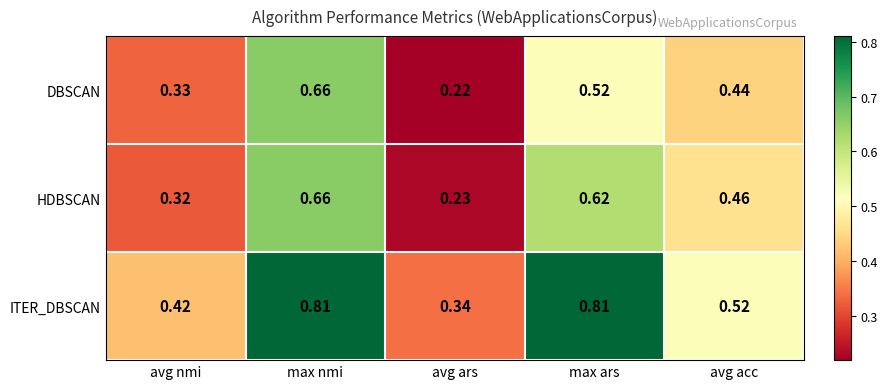

Rank the series by their average value, from highest to lowest.

ITER_DBSCAN, HDBSCAN, DBSCAN